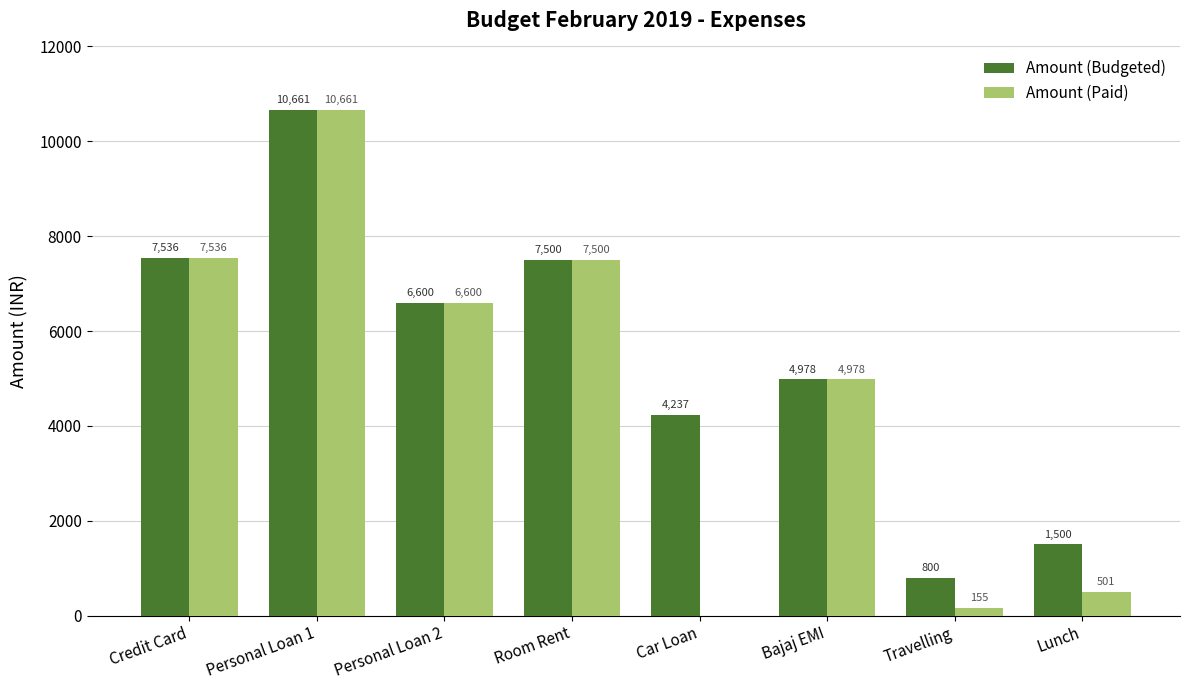

At which label is Amount (Paid) closest to 5330?

Bajaj EMI